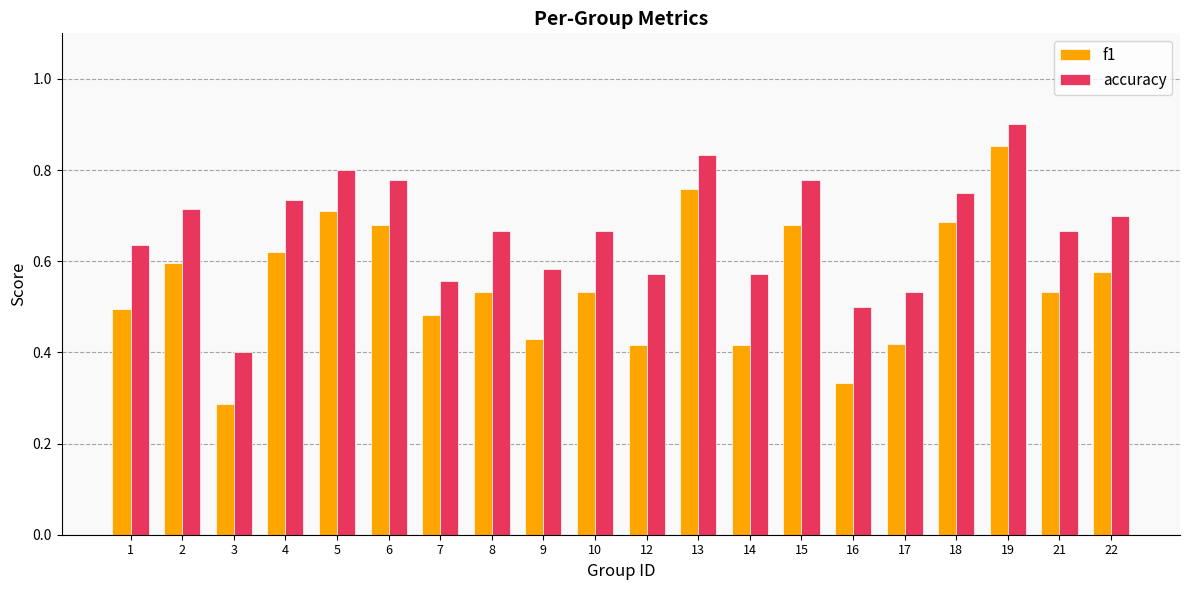

At 17, list the series in order from smallest to largest.

f1, accuracy